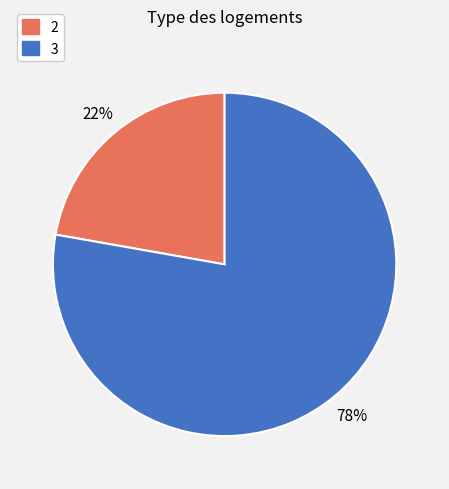

What percentage is the 3 slice, to the nearest percent?

78%